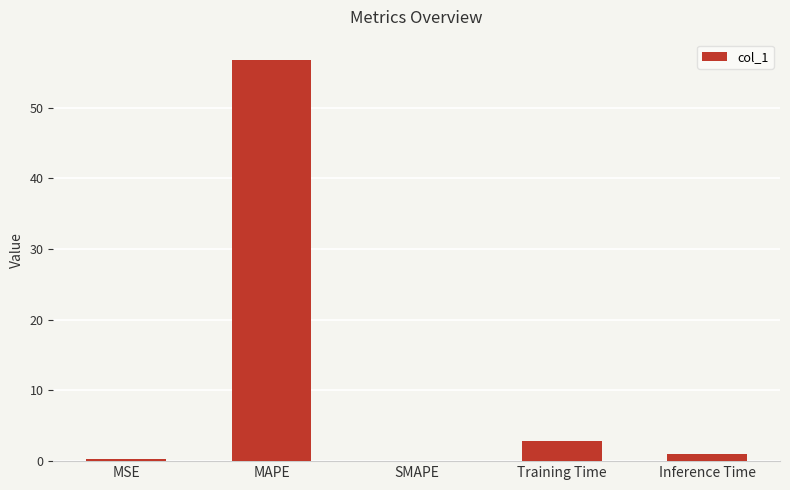

At which label is the value closest to 28?

Training Time